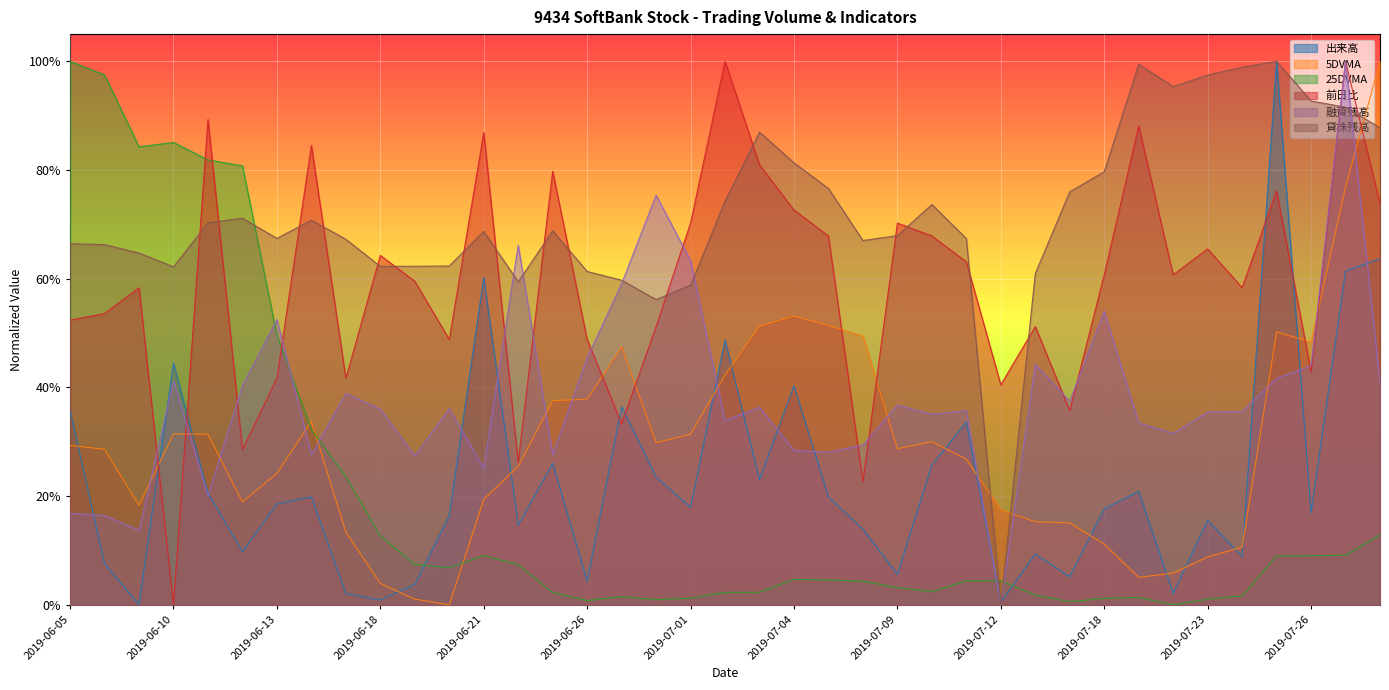

True or false: 前日比 has a value of 0.8 at 2019-07-25.

True